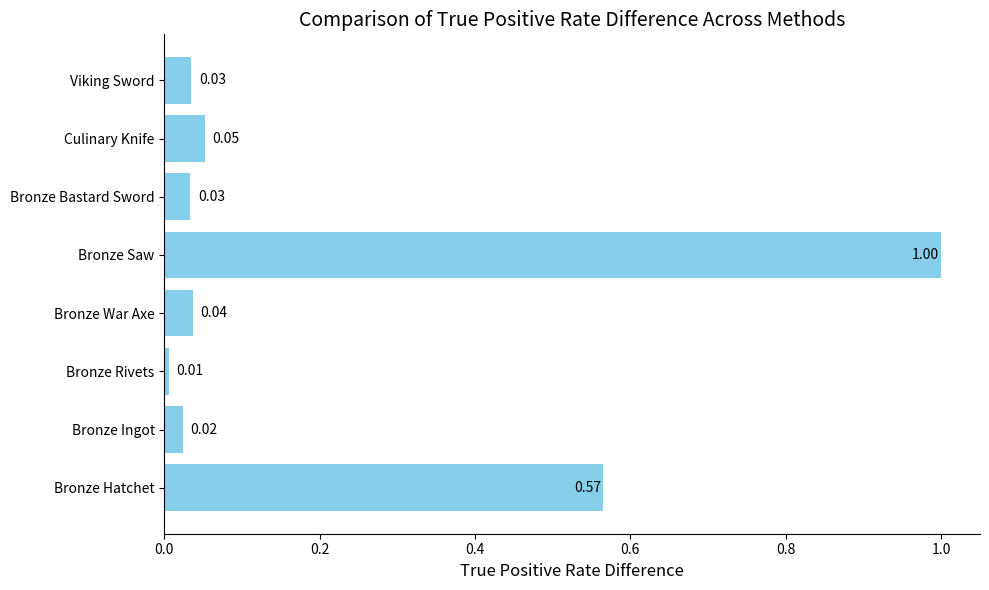

At which label is the value closest to 0?

Bronze Rivets